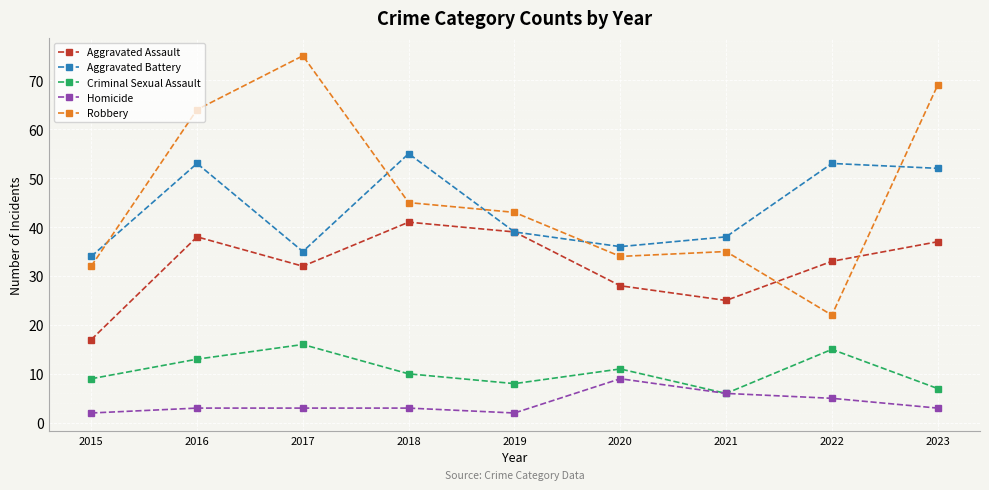

How many values in the Aggravated Assault series are below 33?

4